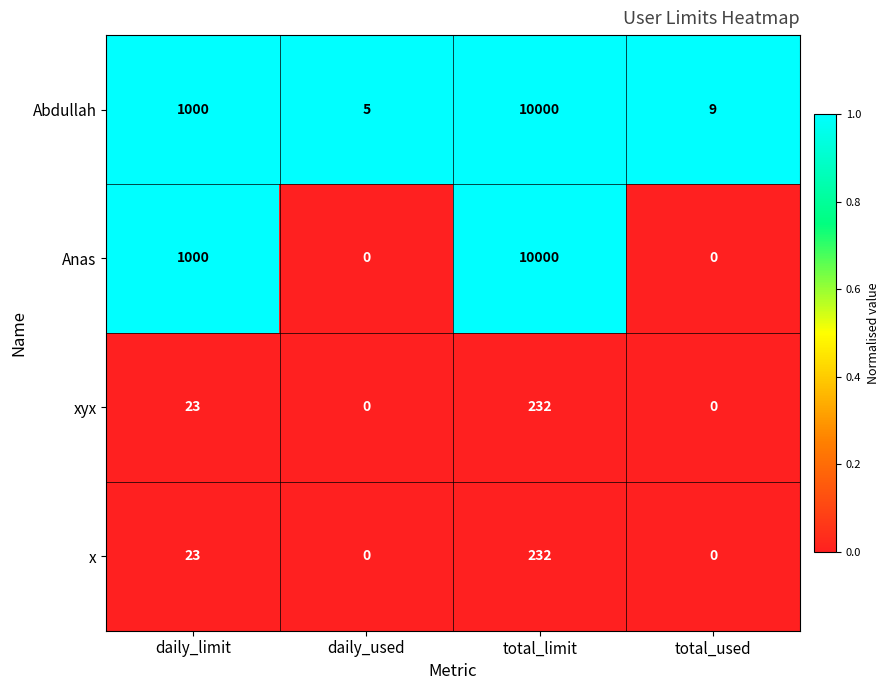

What is the sum of the Anas values at daily_used and total_limit?

10000